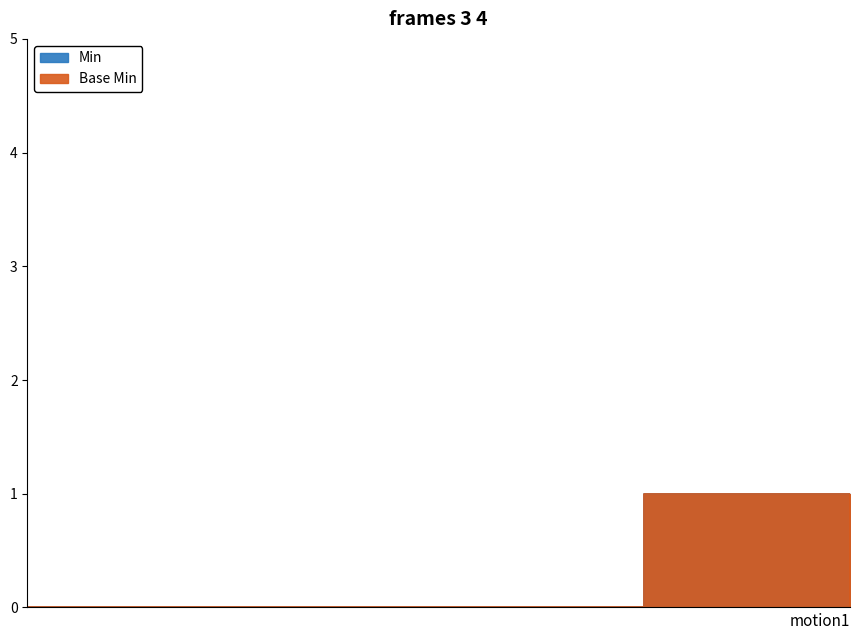

True or false: Min has more than 1 interior local peaks.

False